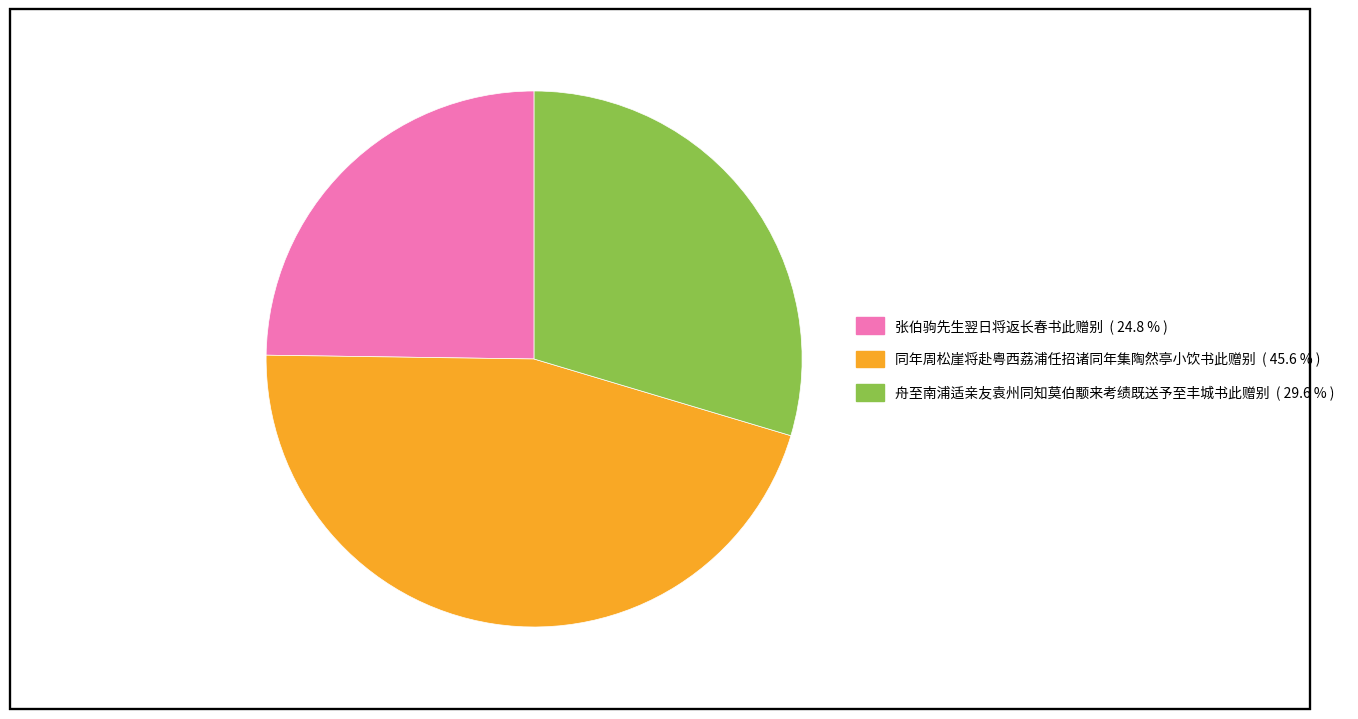

Is the sum of 张伯驹先生翌日将返长春书此赠别 and 舟至南浦适亲友袁州同知莫伯颙来考绩既送予至丰城书此赠别 greater than half?

Yes